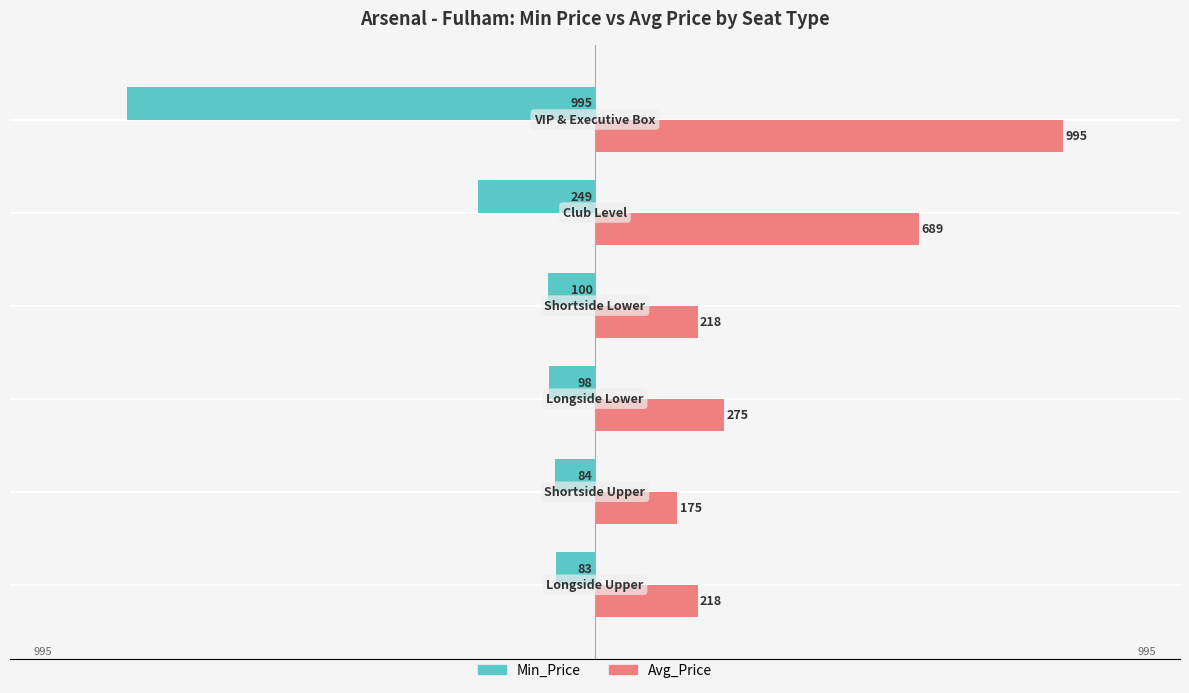

Which series has the widest spread of values?

Min_Price